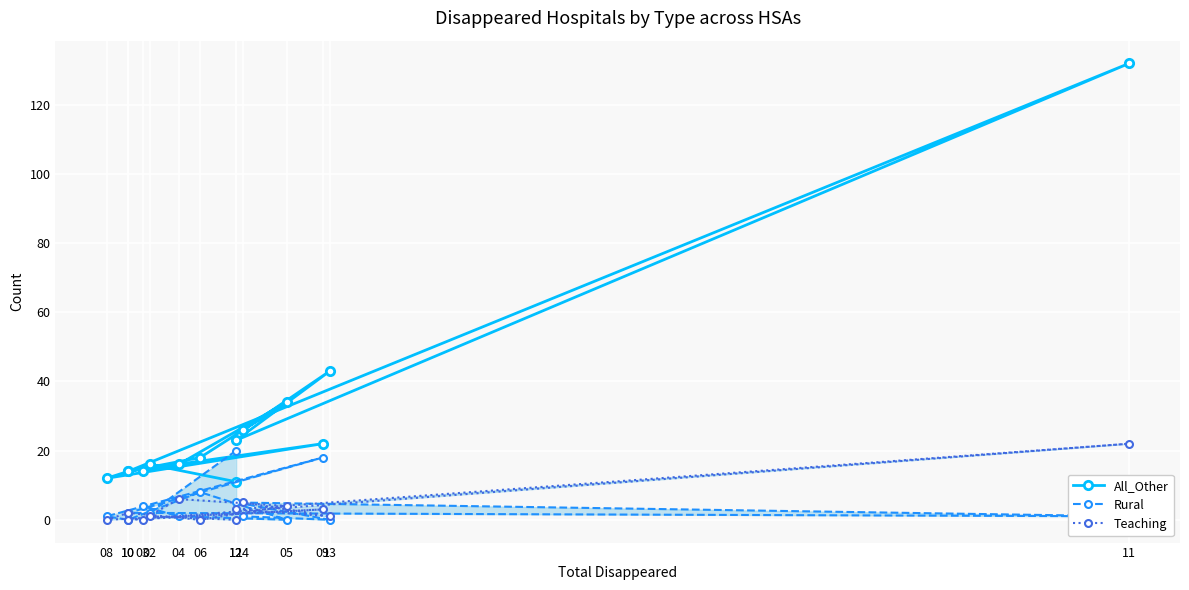

At which category does Rural reach its first local valley?

02